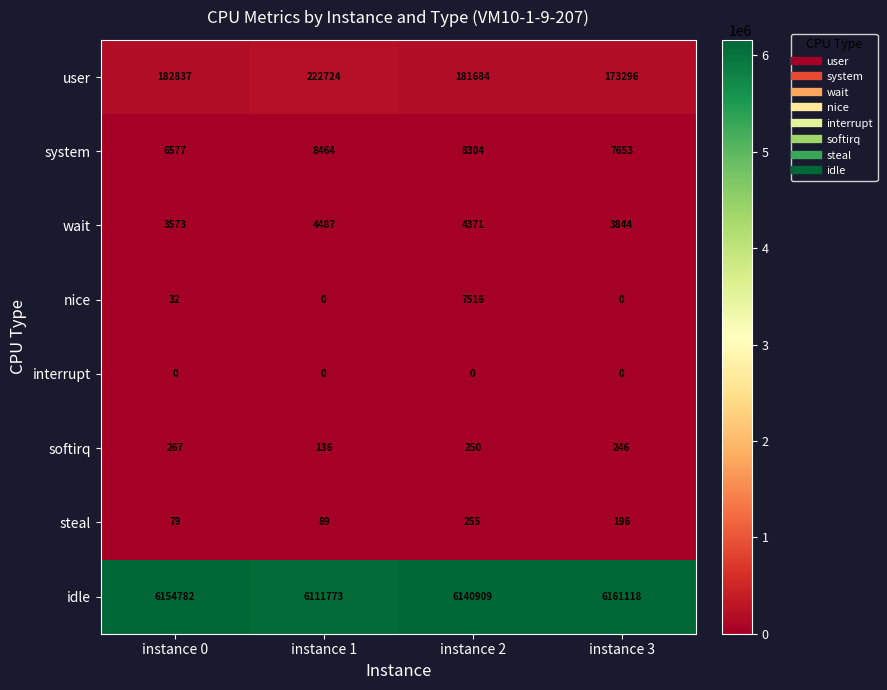

Between instance 0 and instance 3, which series saw the biggest shift?

user